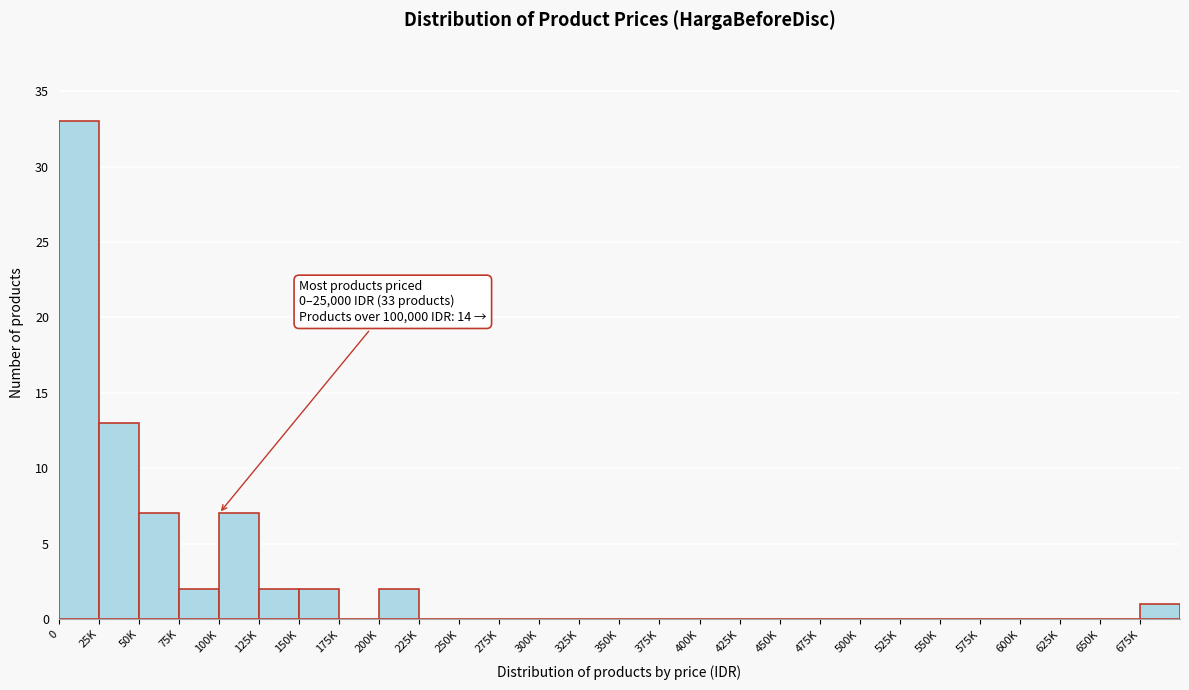

Reading left to right, extract all data points from this chart.

0=33	25K=13	50K=7	75K=2	100K=7	125K=2	150K=2	175K=0	200K=2	225K=0	250K=0	275K=0	300K=0	325K=0	350K=0	375K=0	400K=0	425K=0	450K=0	475K=0	500K=0	525K=0	550K=0	575K=0	600K=0	625K=0	650K=0	675K=1